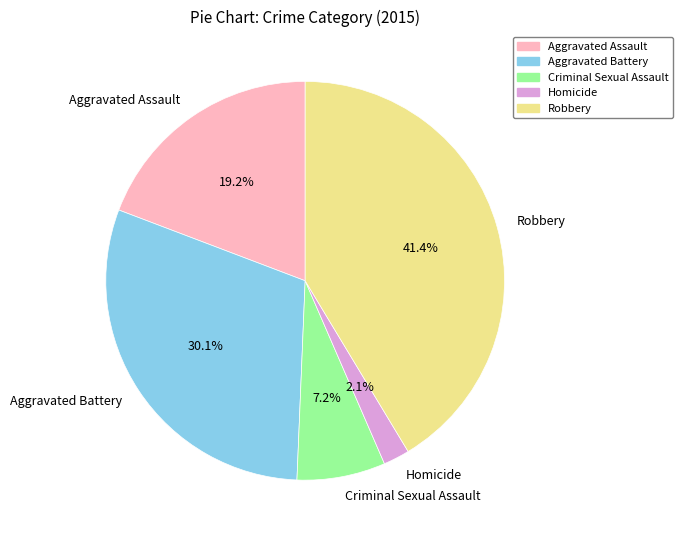

The Robbery slice represents 33% of the pie. True or false?

False